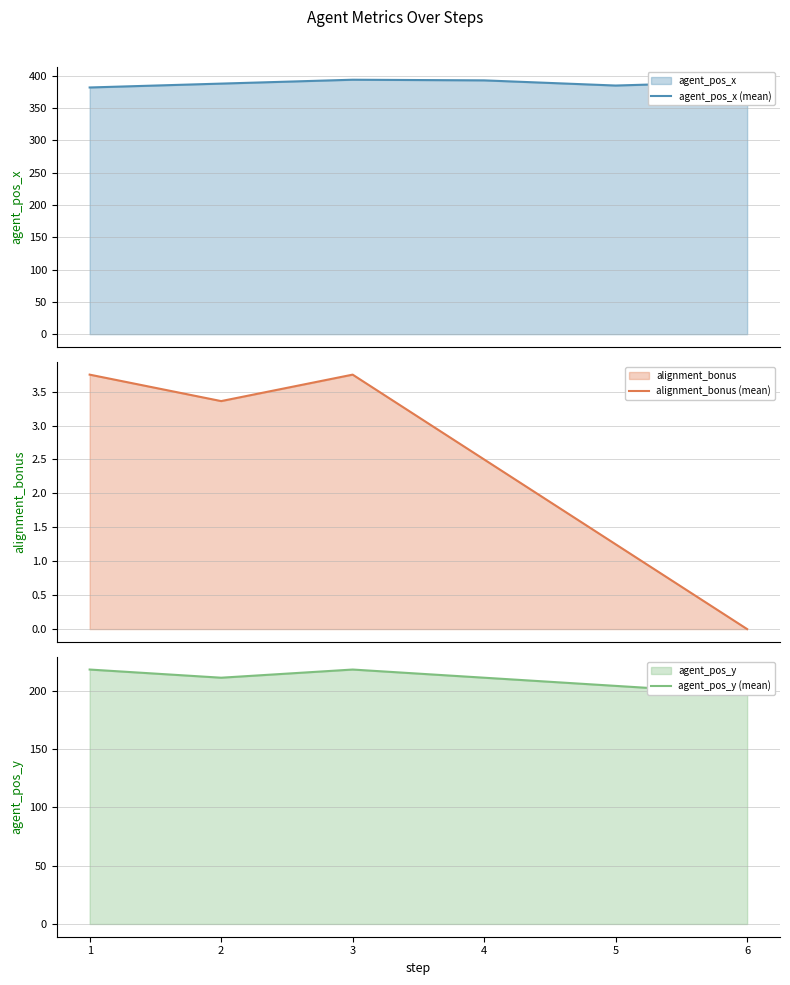

Where is the first local maximum for agent_pos_y (mean)?

3